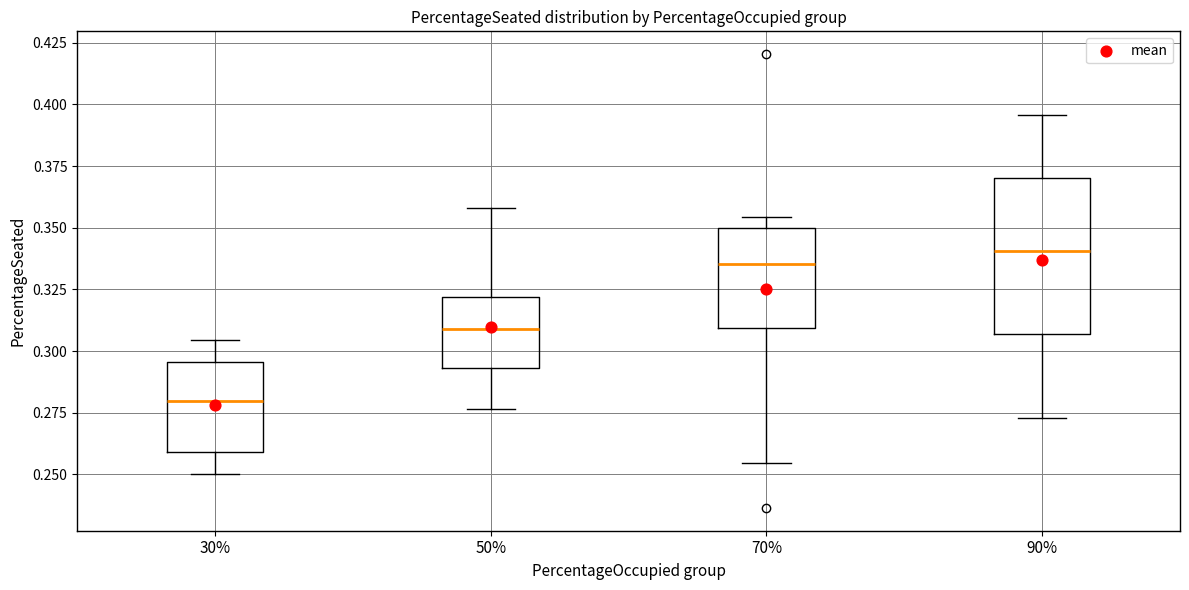

Which box is the tallest, from its lower edge to its upper edge?

90%